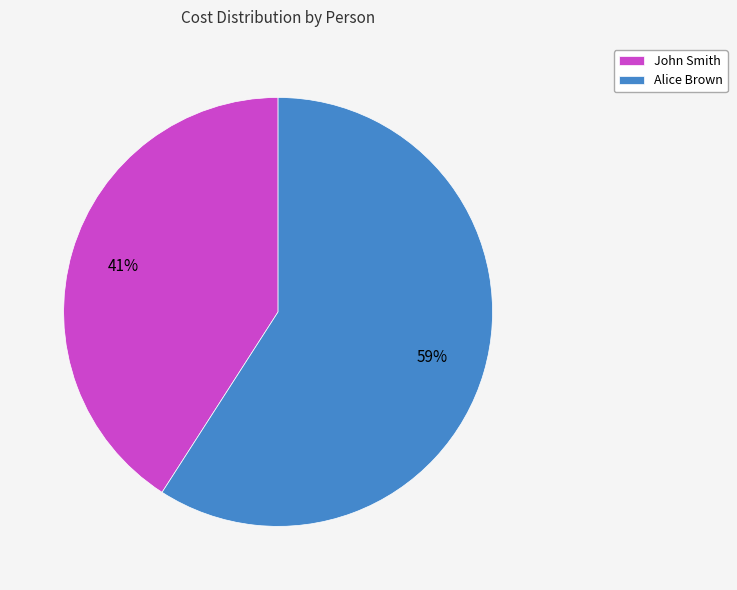

Is John Smith the majority of the pie?

No